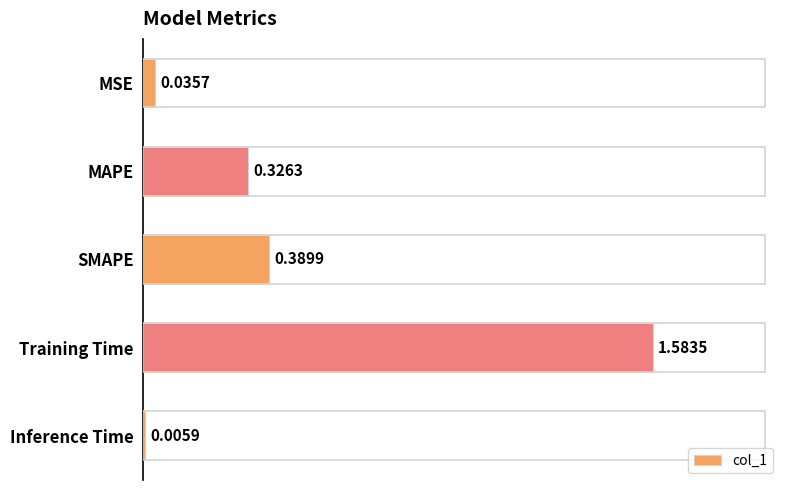

What is the change in value from SMAPE to Inference Time?

-0.4